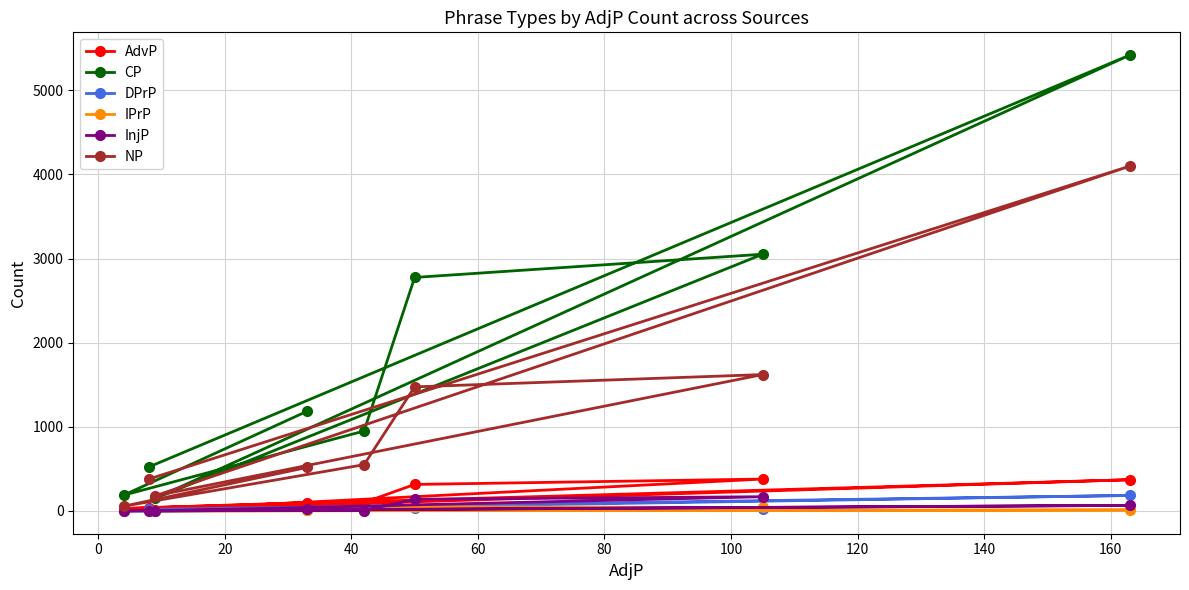

Does the chart display data point markers on the line(s)?

Yes